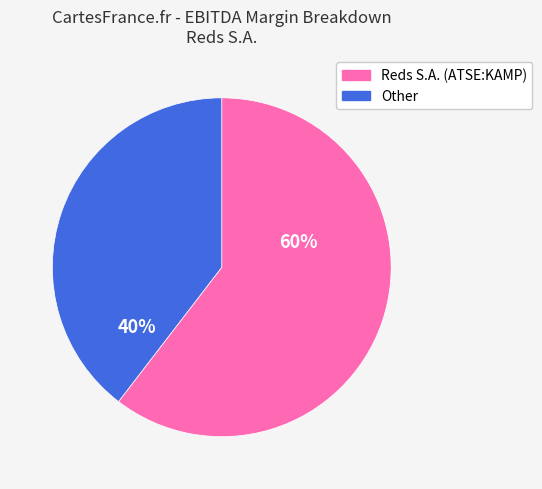

What is the majority slice?

Reds S.A. (ATSE:KAMP)